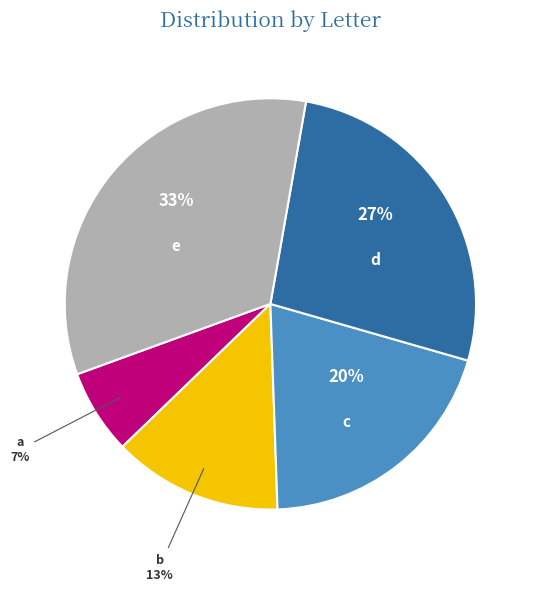

Rank the categories by value from highest to lowest.

e, d, c, b, a